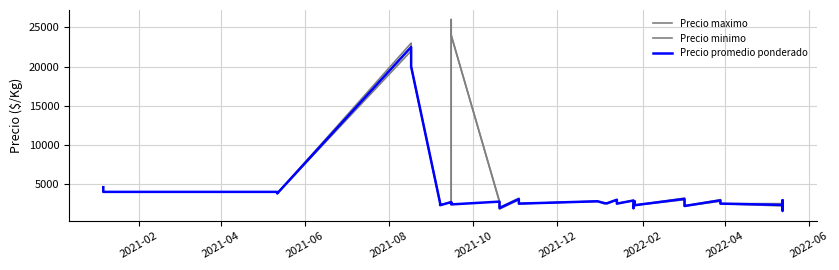

What is the maximum value shown in the chart?

26000